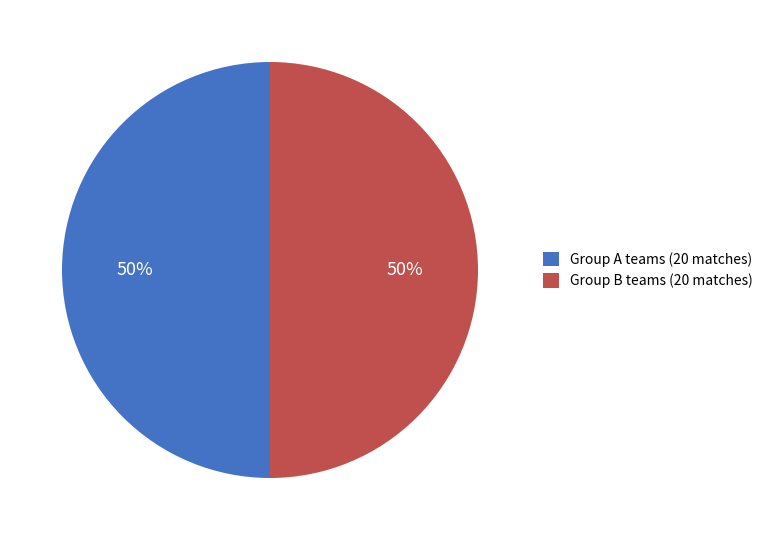

What is the ratio of the value at Group A teams (20 matches) to the value at Group B teams (20 matches)?

1.0